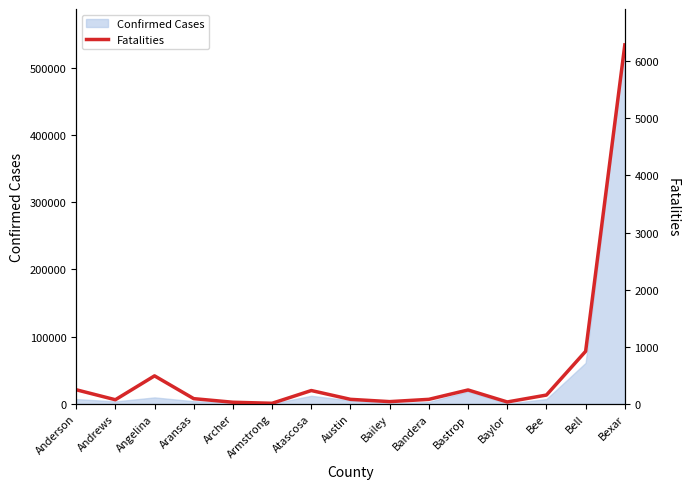

What position from the left is Atascosa?

7